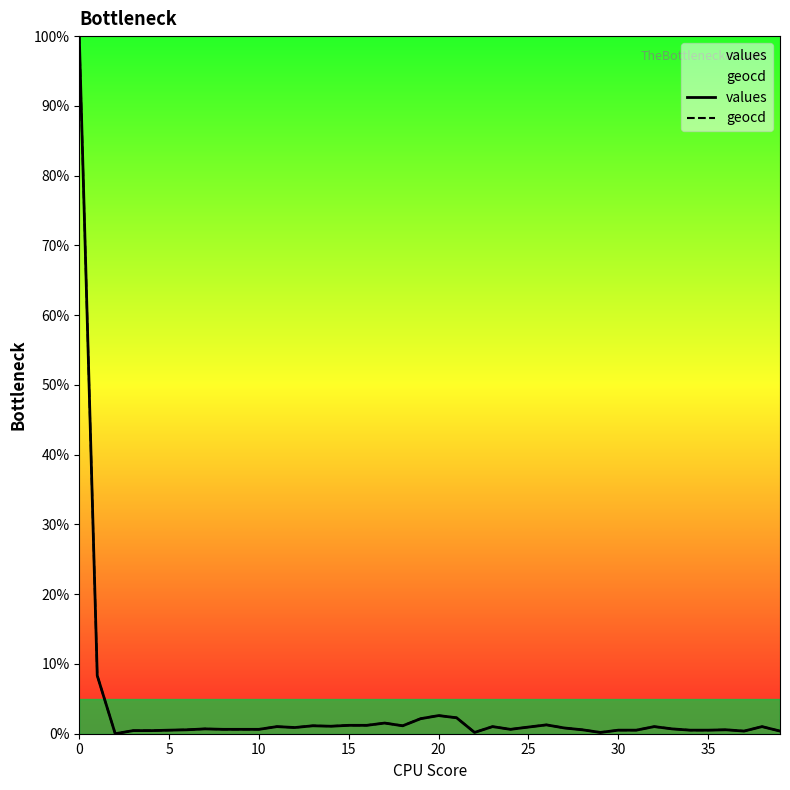

What is the average value of the values series?

3.5